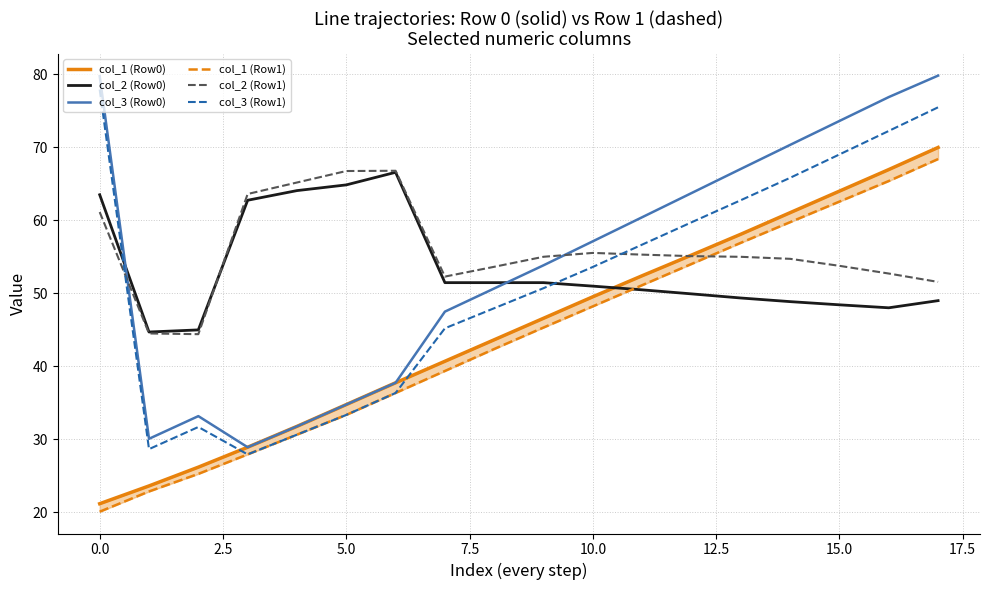

True or false: col_2 (Row1) has a value of 89.8 at 0.0.

False